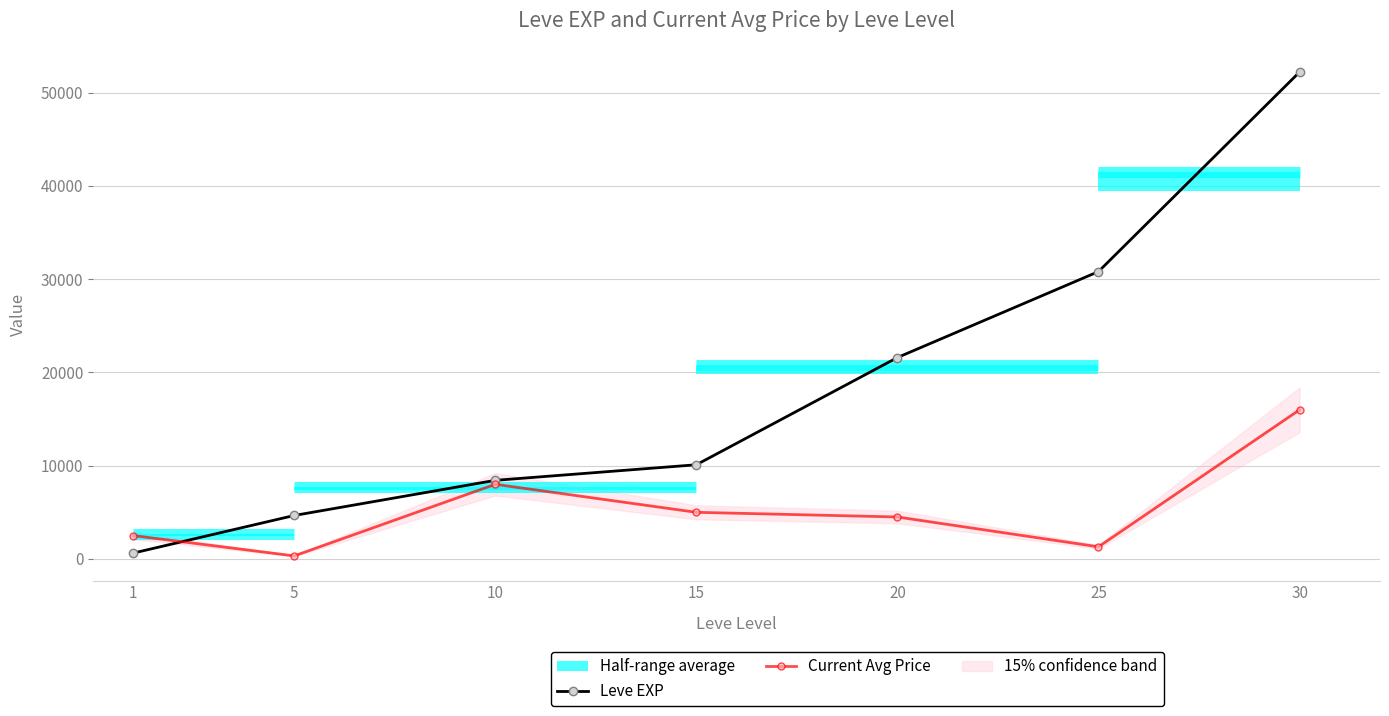

Which series has the largest total across all categories?

Leve EXP